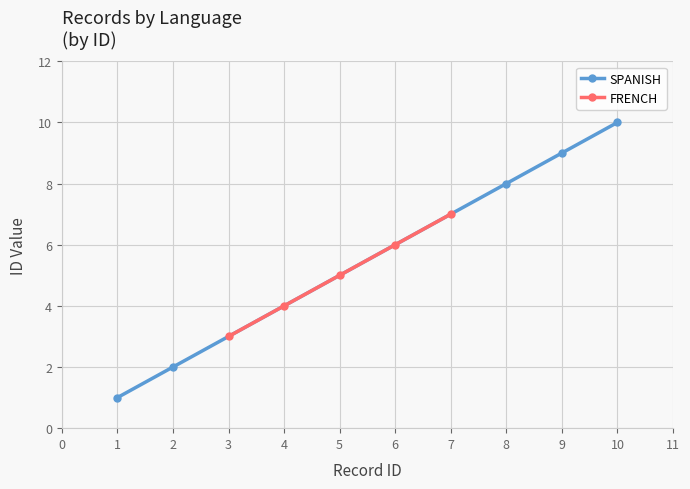

True or false: SPANISH has a value of 9 at 9.

True